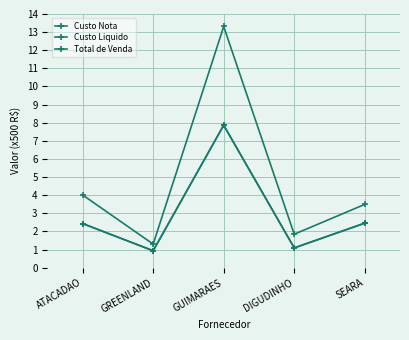

The value of Custo Liquido at SEARA is 4.2. True or false?

False